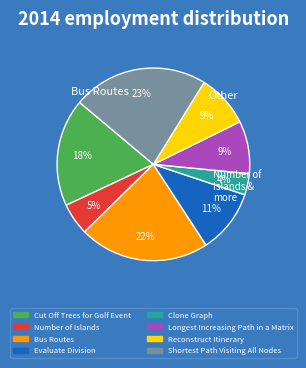

What percentage is the Longest Increasing Path in a Matrix slice, to the nearest percent?

9%